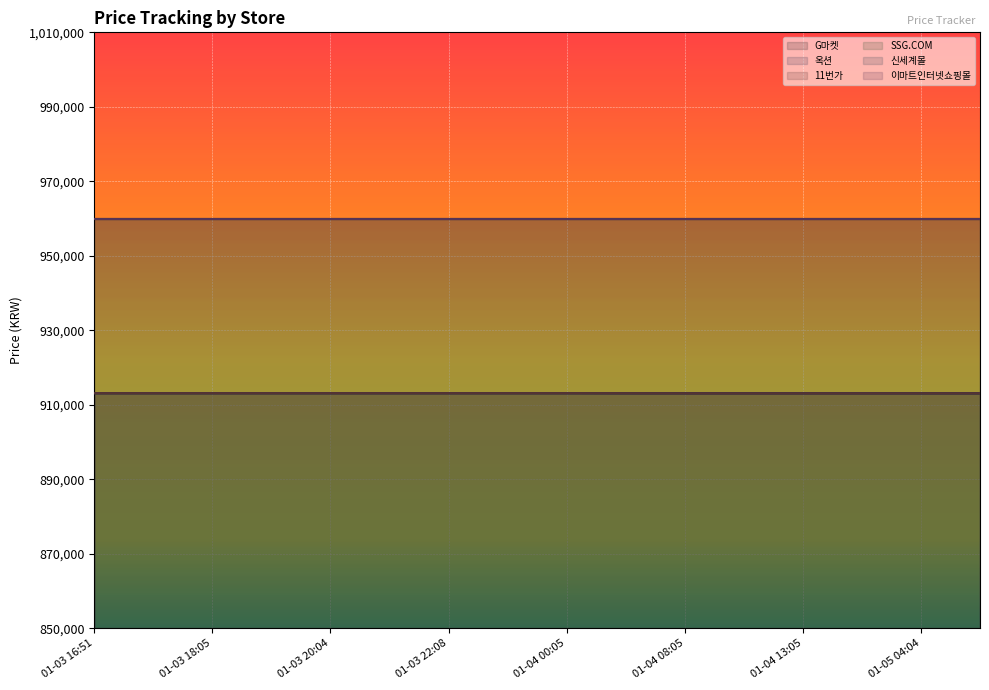

Where is 옥션 nearest to the value 913110?

01-04 07:05